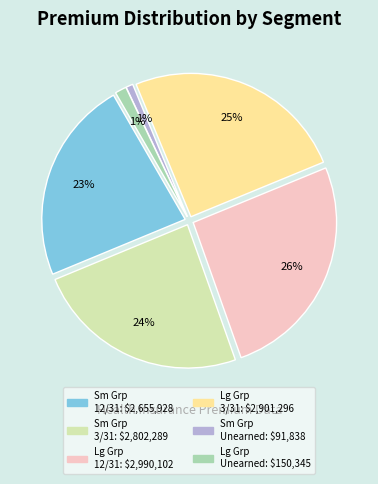

Rank the categories by value from lowest to highest.

Small Group Unearned Prior, Large Group Unearned Prior, Small Group Total 12/31, Small Group Total 3/31, Large Group Total 3/31, Large Group Total 12/31